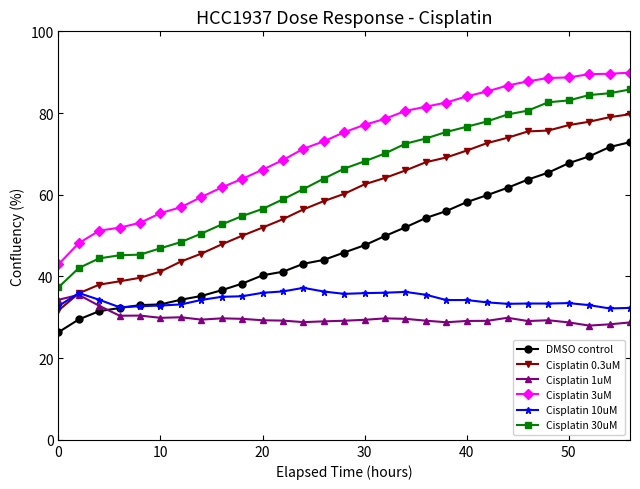

Which series ends up on top after the final intersection of Cisplatin 10uM and Cisplatin 1uM?

Cisplatin 10uM